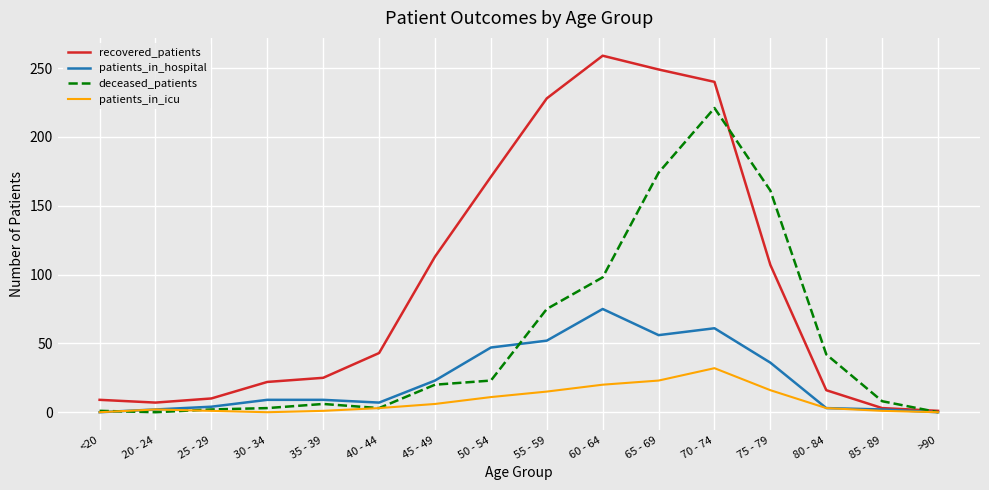

How many lines are shown in the chart?

4